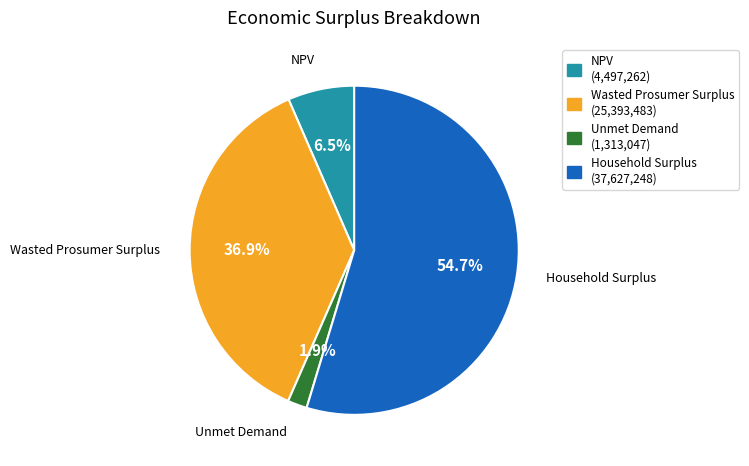

Count the number of slices in the pie.

4